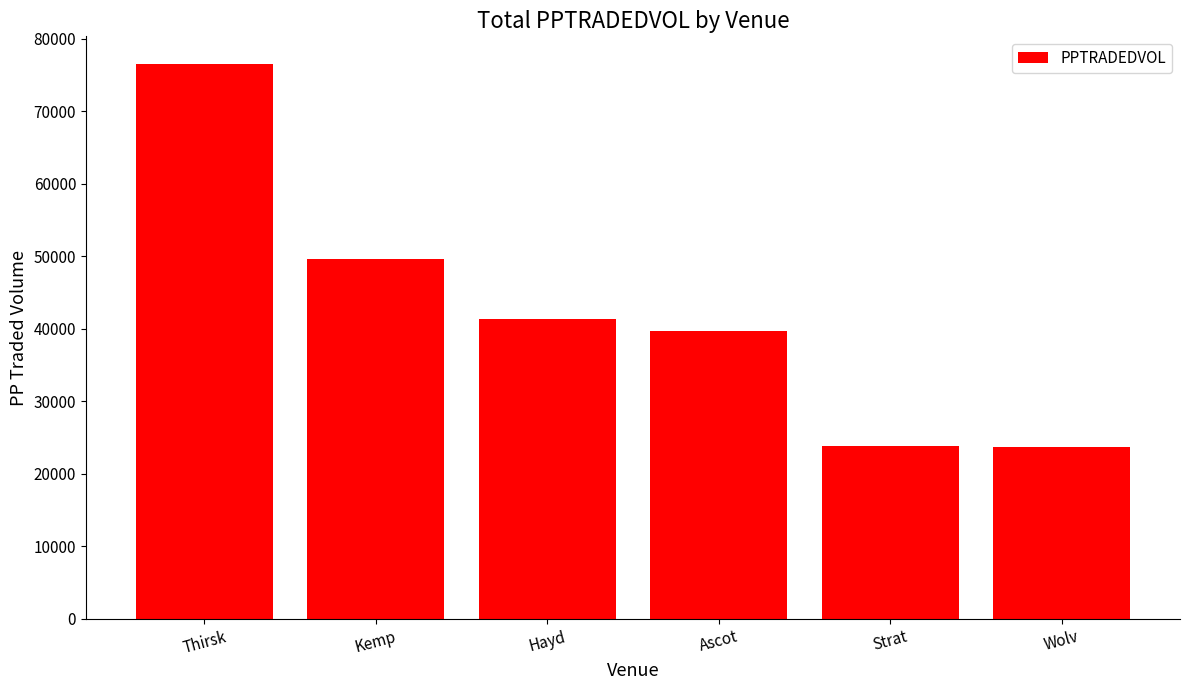

What is the sum of the values at Kemp and Strat?

73581.2